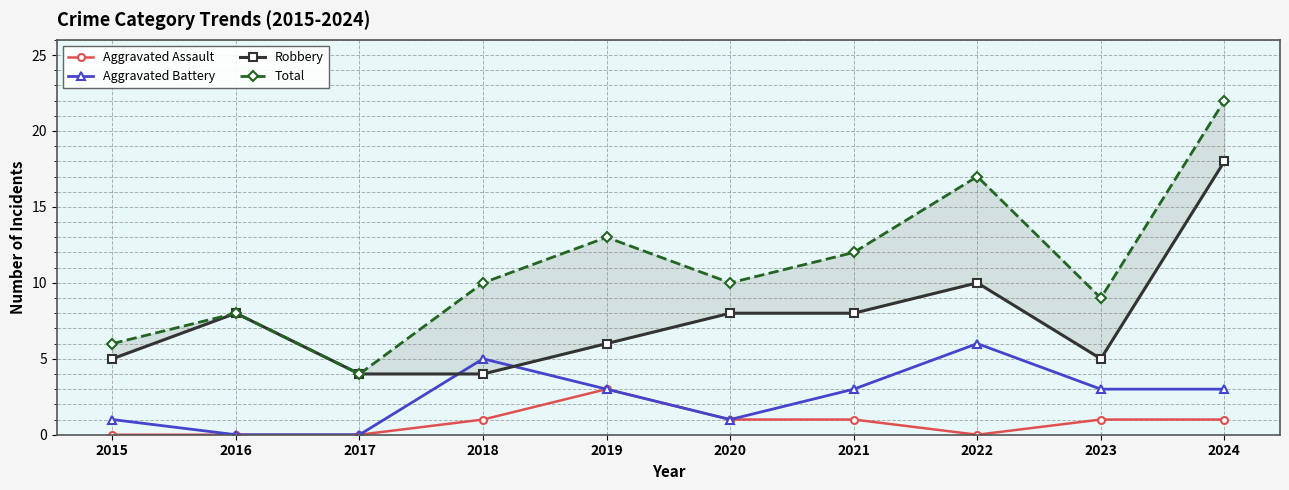

True or false: Aggravated Battery and Total intersect in this chart.

False